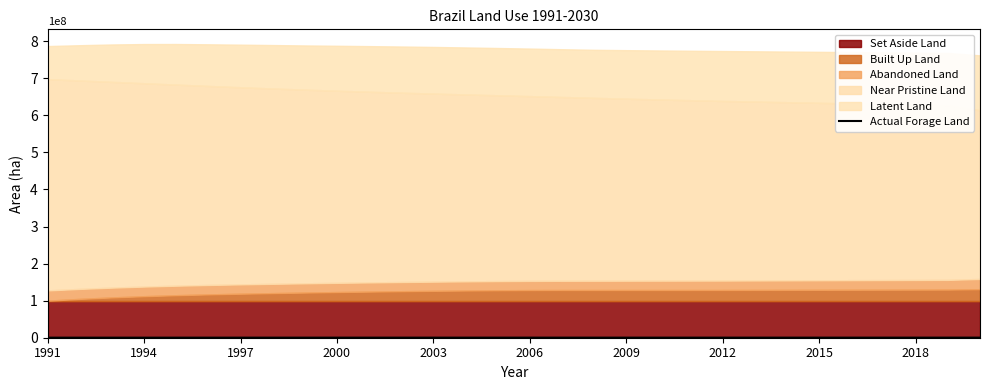

What is the difference between the maximum and minimum values?

88359